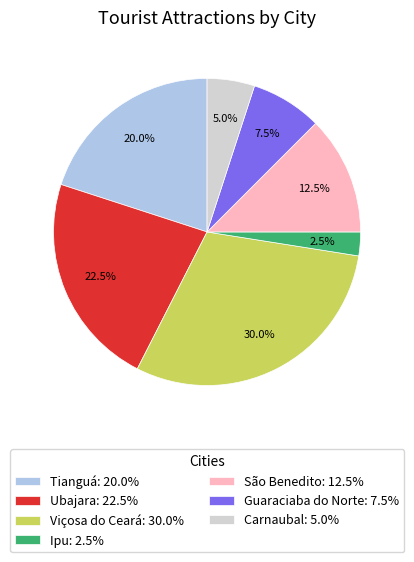

Count the number of slices in the pie.

7